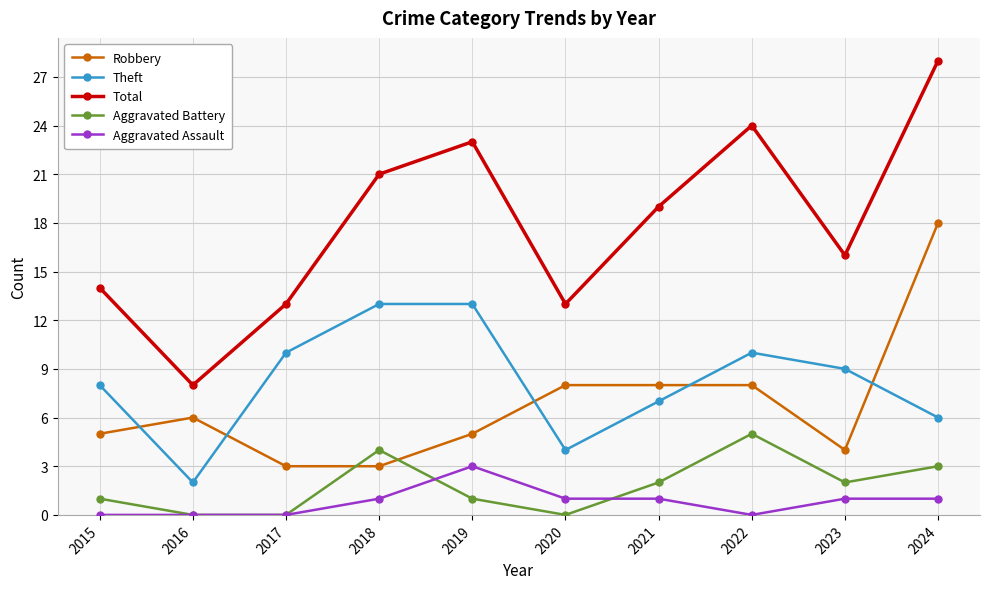

Reading left to right, list all the values displayed in this chart.

Robbery: 2015=5	2016=6	2017=3	2018=3	2019=5	2020=8	2021=8	2022=8	2023=4	2024=18
Theft: 2015=8	2016=2	2017=10	2018=13	2019=13	2020=4	2021=7	2022=10	2023=9	2024=6
Total: 2015=14	2016=8	2017=13	2018=21	2019=23	2020=13	2021=19	2022=24	2023=16	2024=28
Aggravated Battery: 2015=1	2016=0	2017=0	2018=4	2019=1	2020=0	2021=2	2022=5	2023=2	2024=3
Aggravated Assault: 2015=0	2016=0	2017=0	2018=1	2019=3	2020=1	2021=1	2022=0	2023=1	2024=1